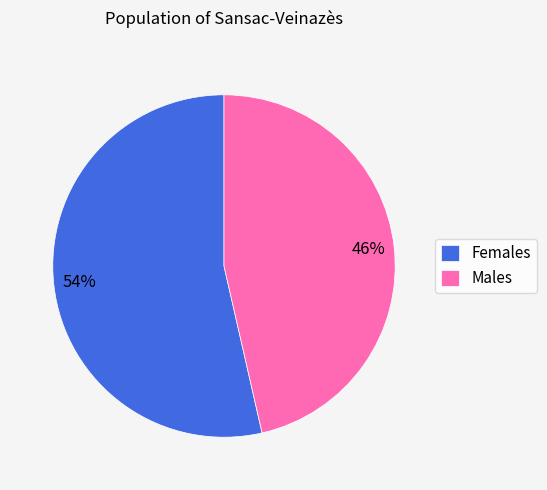

To the nearest percent, what percentage of the pie is Males?

46%